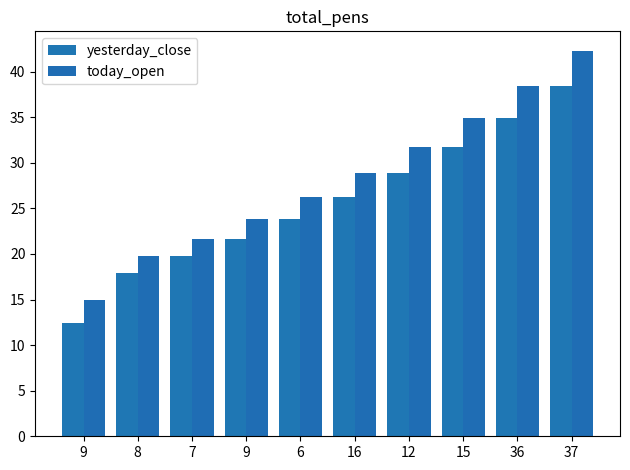

Which series has the widest spread of values?

today_open